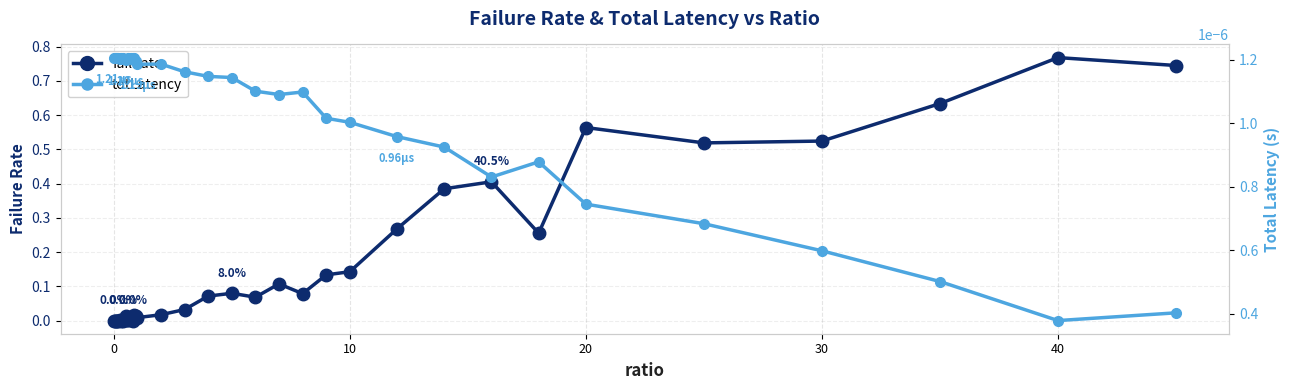

What is the greatest value displayed?

0.8